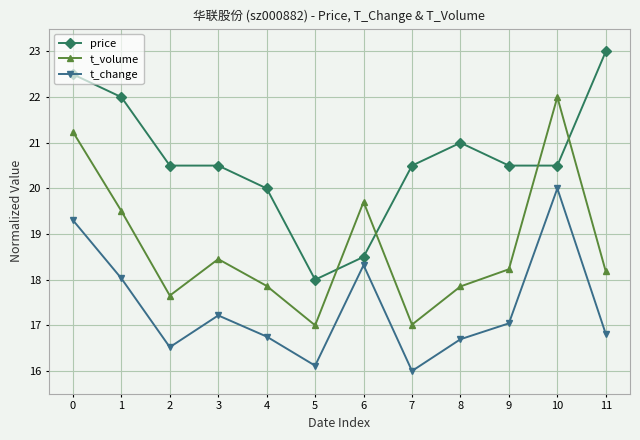

What is the value of the t_volume point at the 4th from the left?

18.5